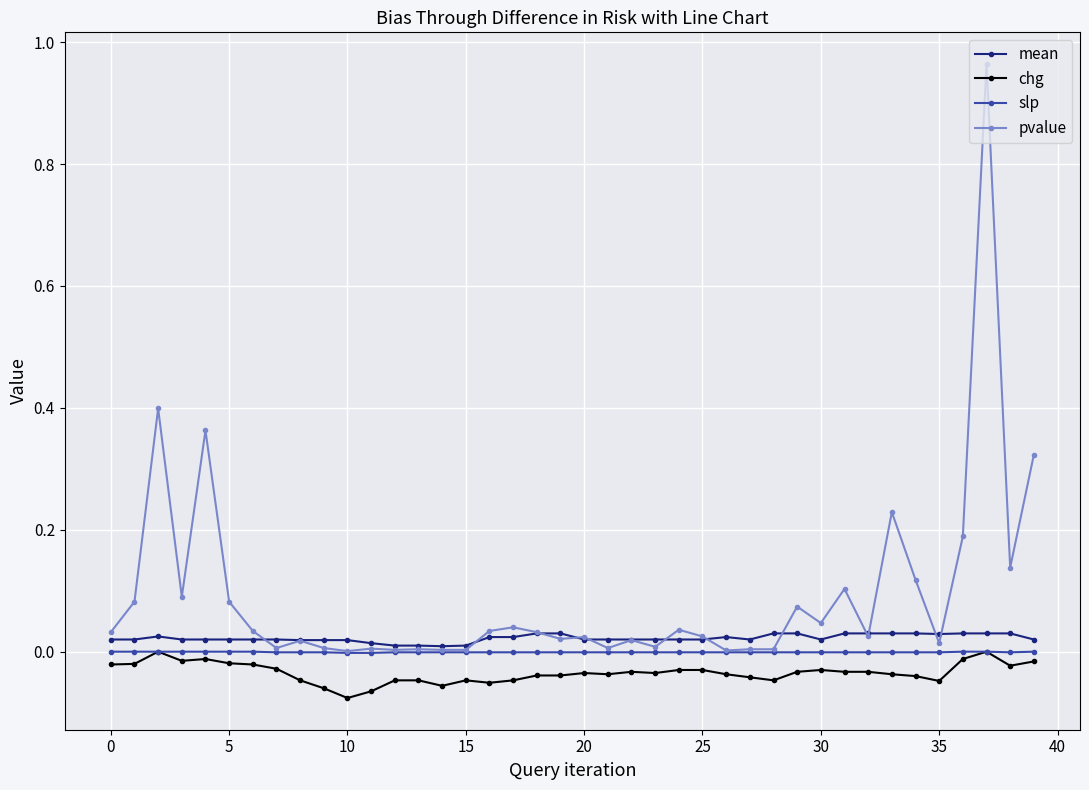

True or false: mean and chg intersect in this chart.

False